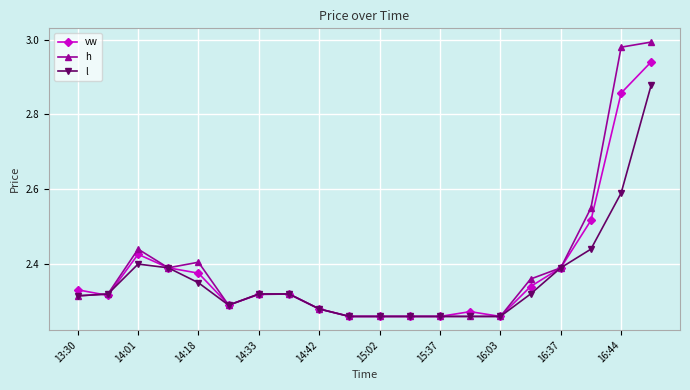

At how many categories does at least one series exceed 2?

20